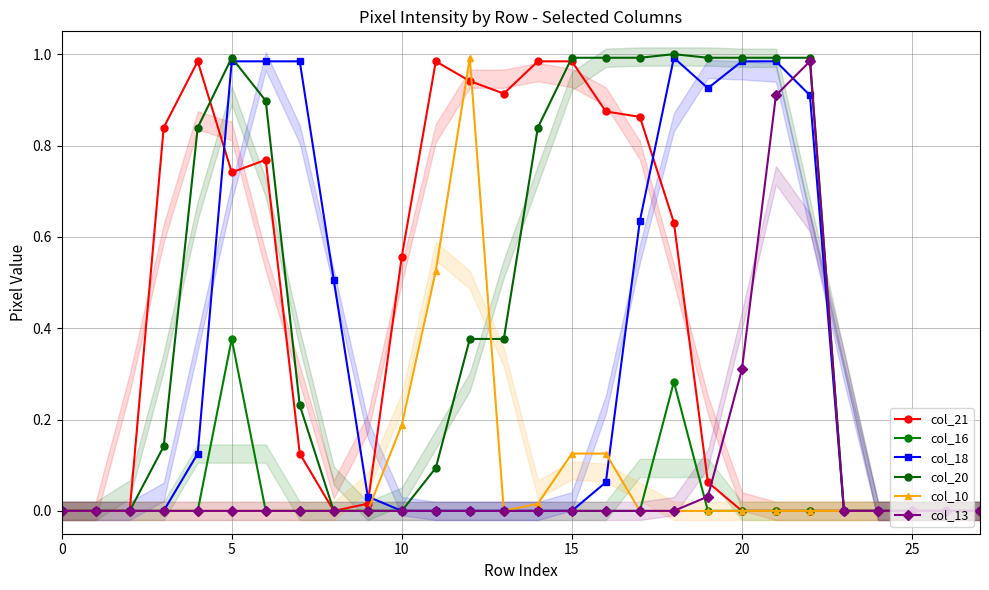

What is the difference between the col_10 values at 23 and 11?

0.5